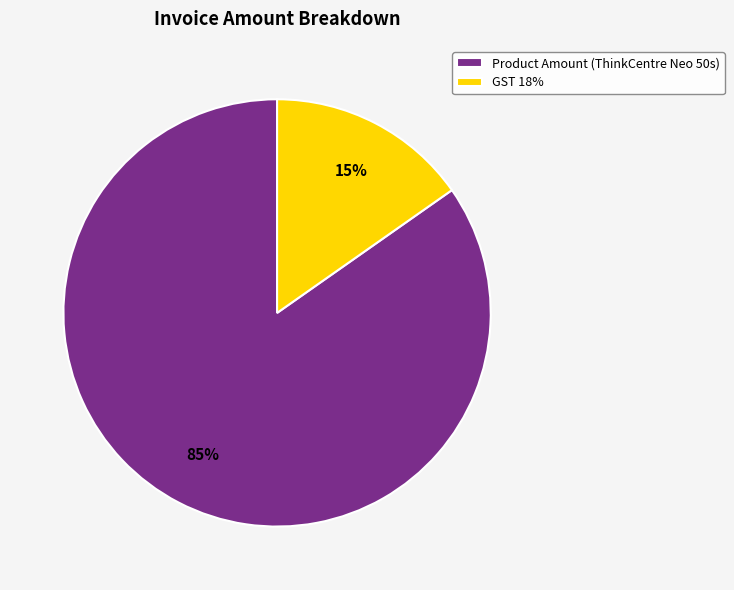

Which slice is the smallest?

GST 18%